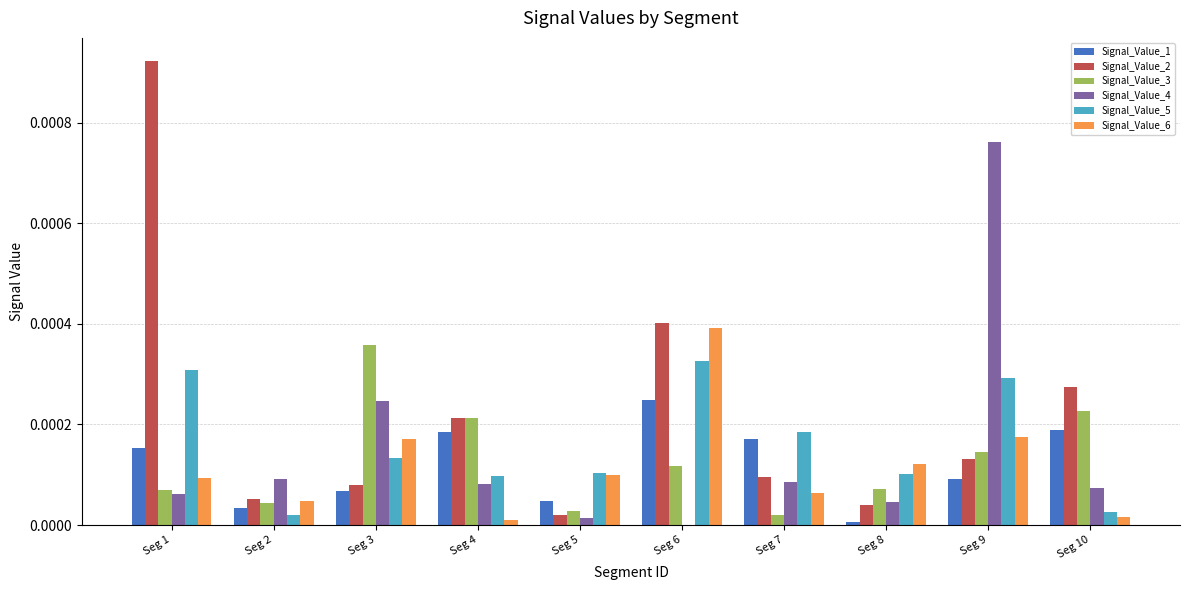

Which series changed the most between Seg 1 and Seg 7?

Signal_Value_2